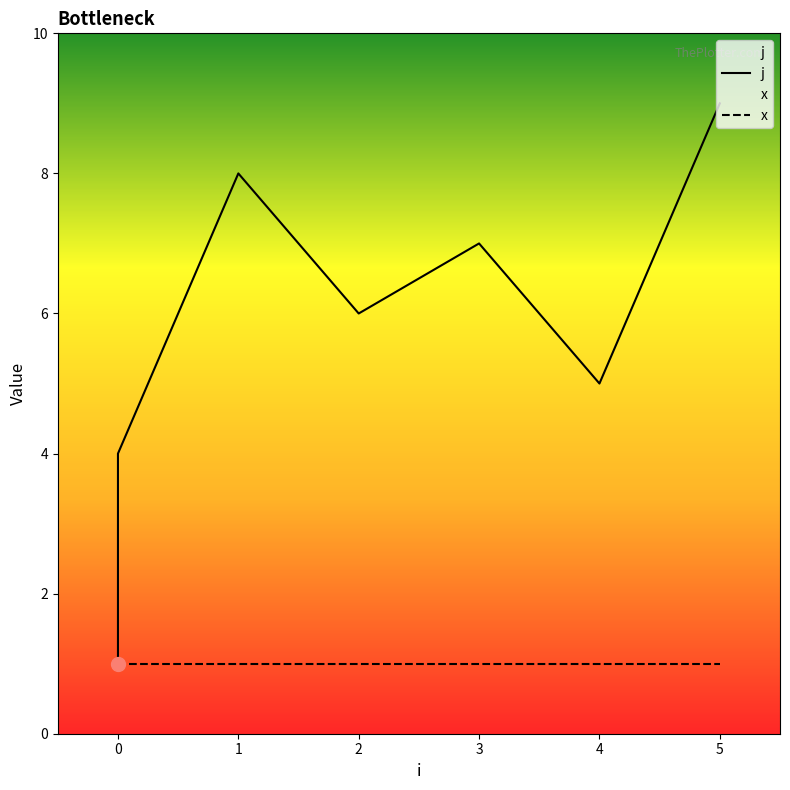

True or false: j and x intersect in this chart.

False